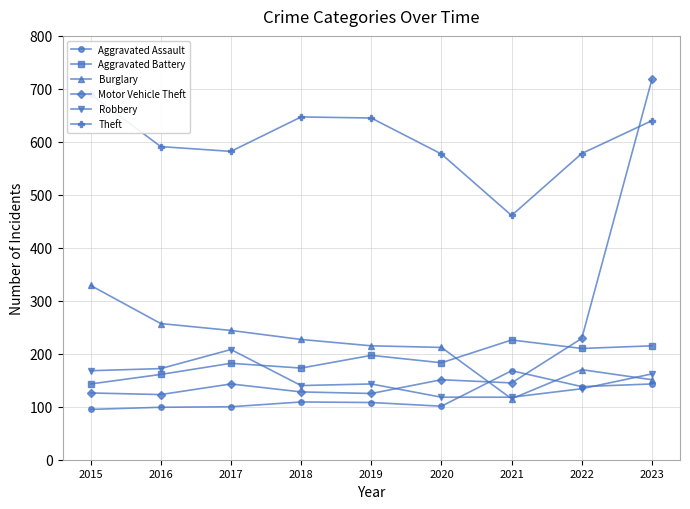

How many values in the Robbery series are below 143?

4